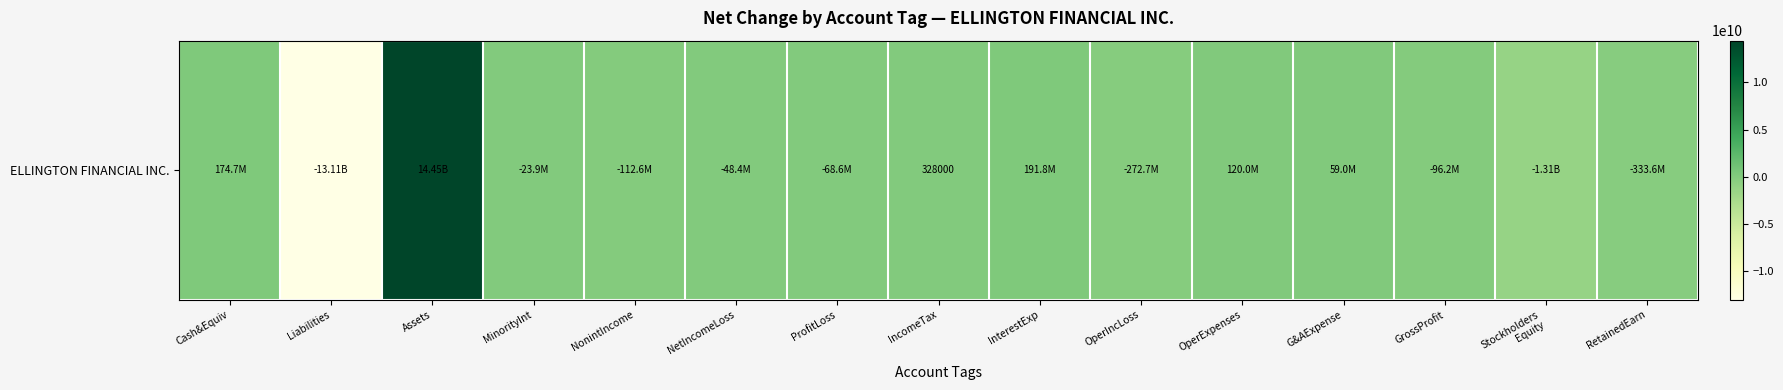

Reading right to left, extract all data points from this chart.

-333622000	-1313490000	-96216000	59014000	119986000	-272711000	191752000	328000	-68572000	-48405000	-112559000	-23927000	14445041000	-13107624000	174664000